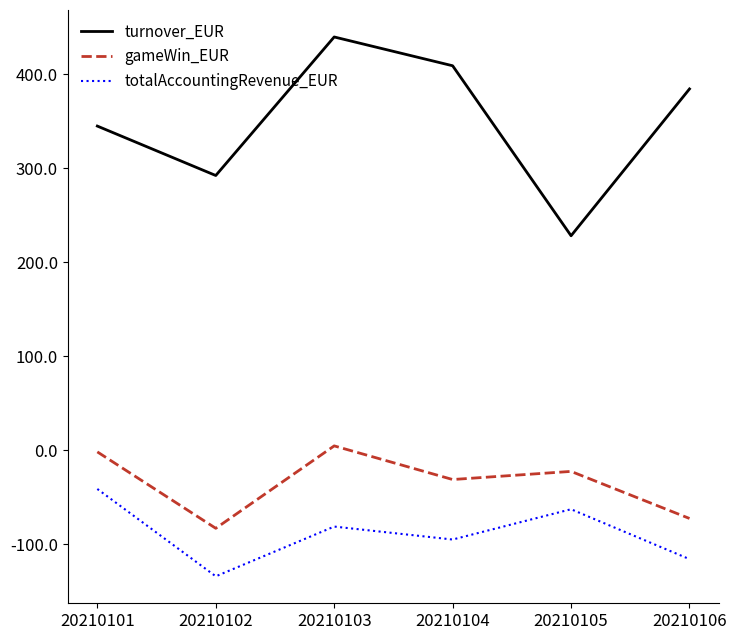

At which category does totalAccountingRevenue_EUR reach its first local peak?

20210103